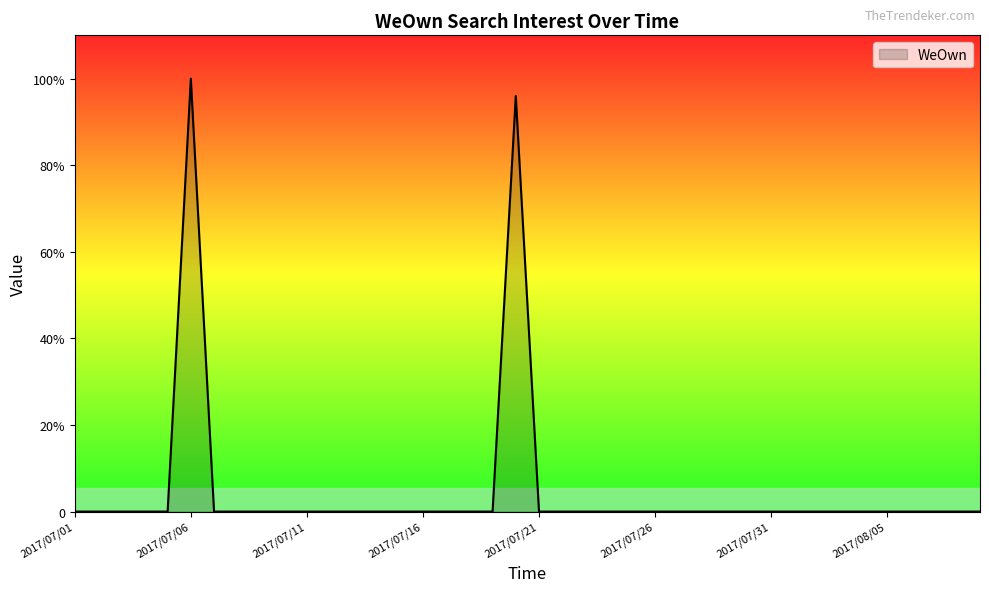

Does the chart display data point markers on the line(s)?

No